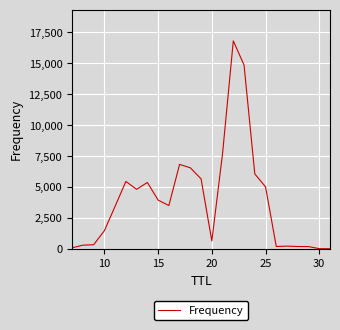

How many lines are shown in the chart?

1